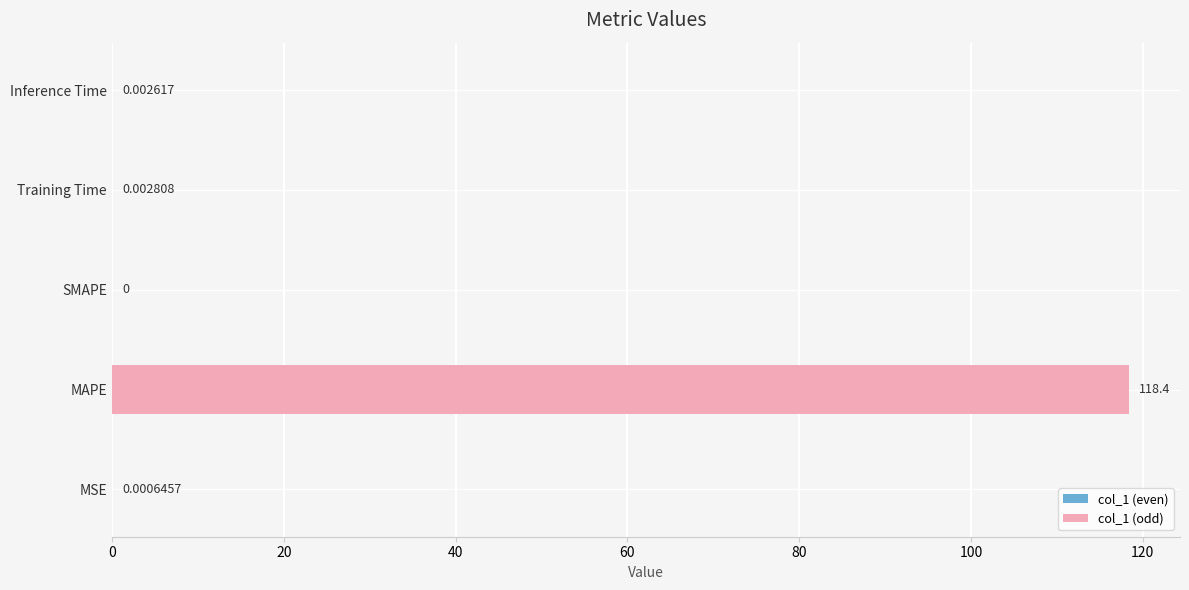

Which category has the highest value across all series?

MAPE